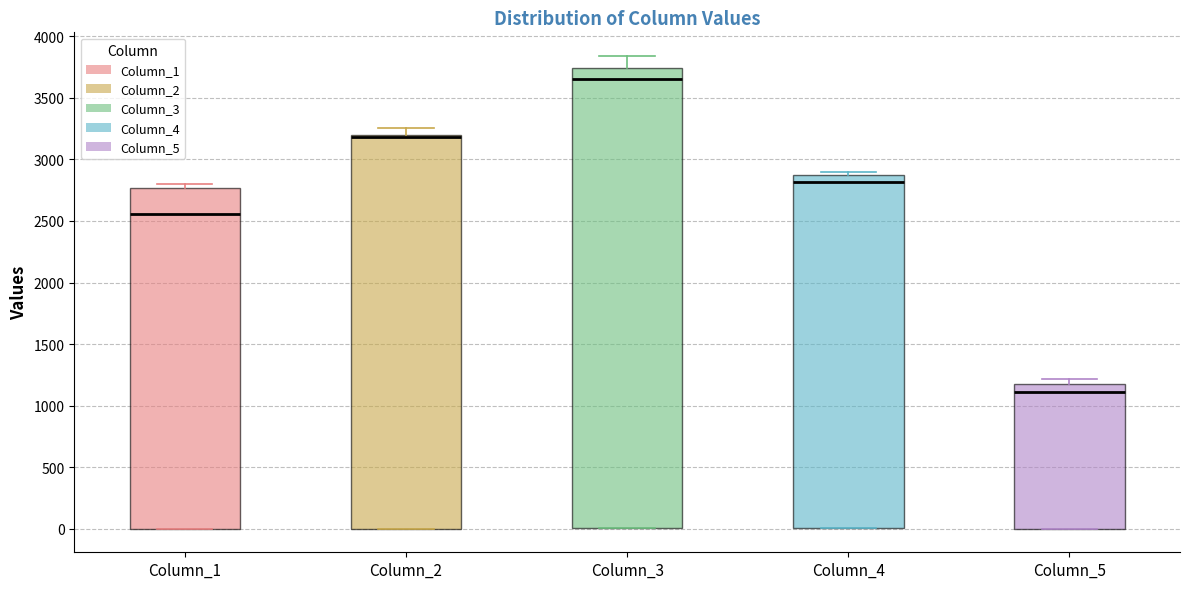

Comparing the boxes themselves (not the whiskers), which one is the tallest?

Column_3